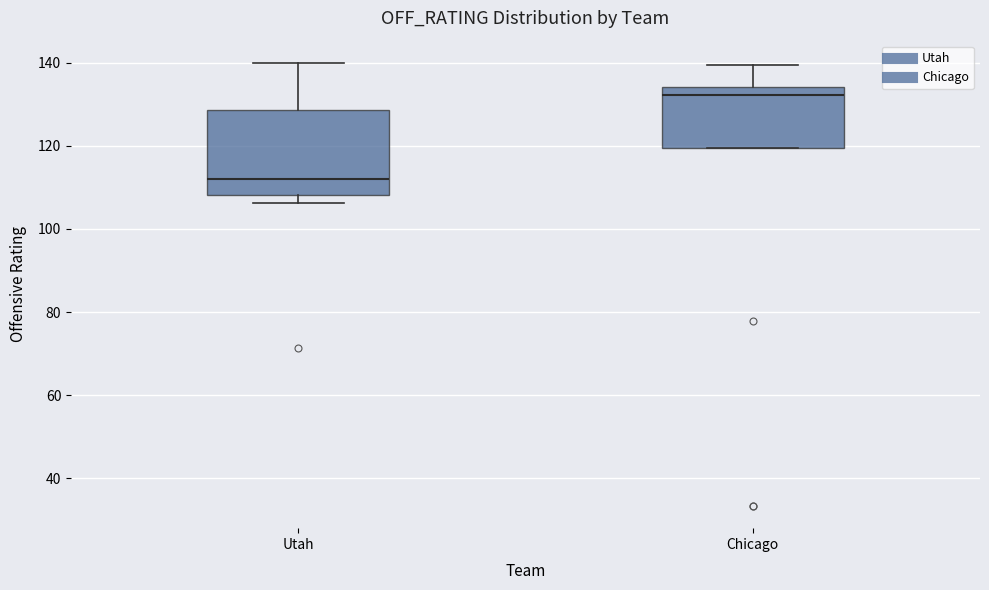

Which box has the highest median line?

Chicago